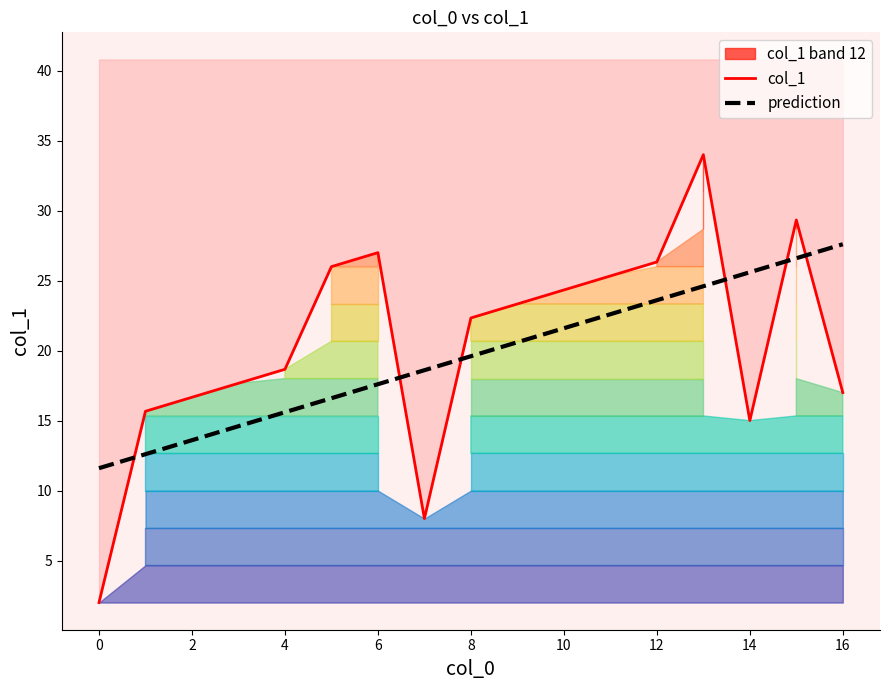

What is the difference between the second highest and minimum values in the prediction series?

15.0